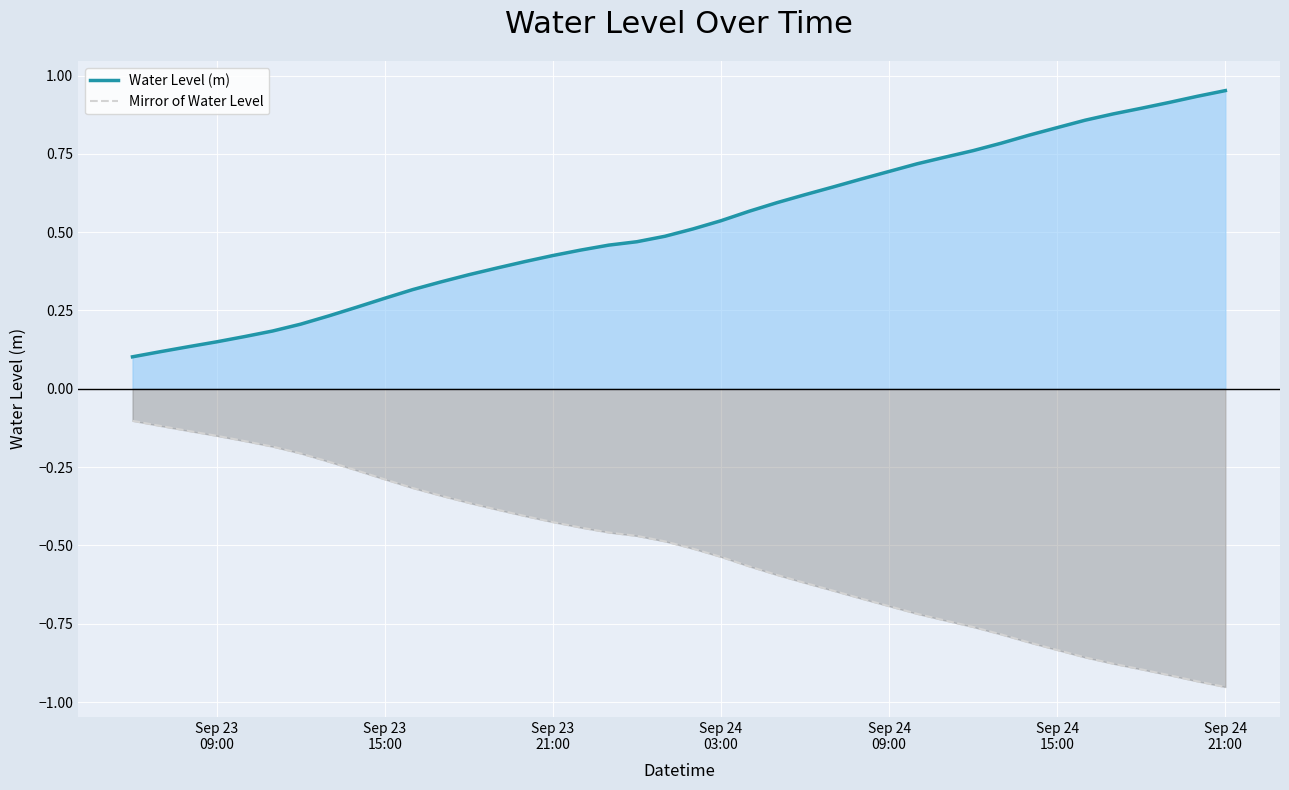

List the series in order of their peak value, highest first.

Water Level (m), Mirror of Water Level